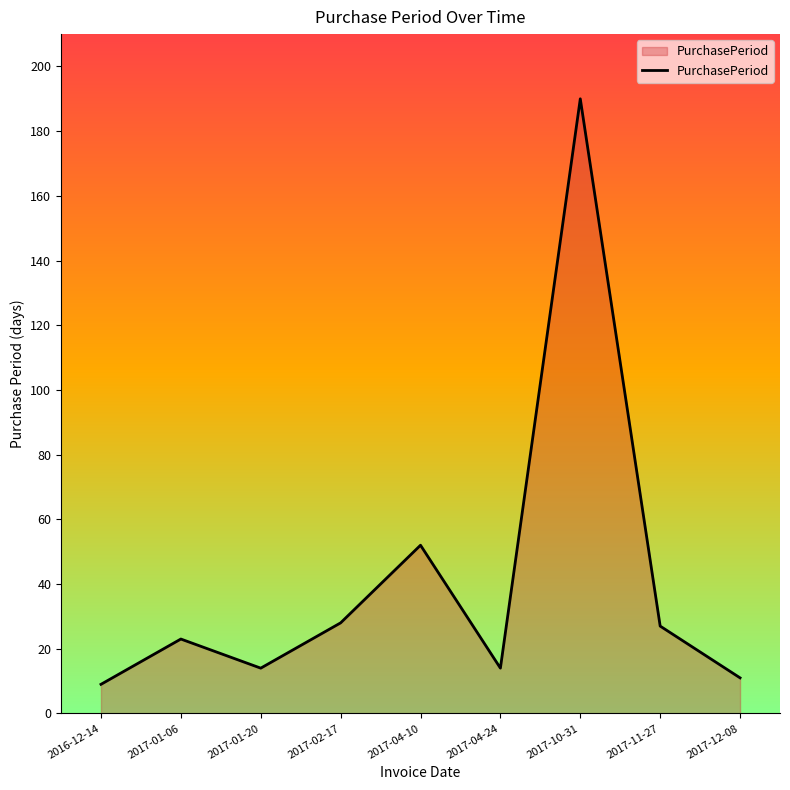

What is the difference between the values at 2017-04-10 and 2017-10-31?

138